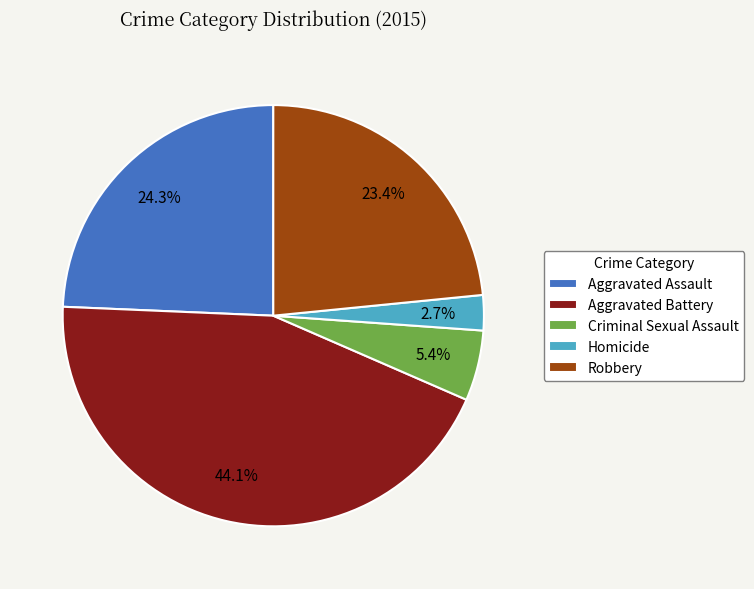

To the nearest percent, what is the combined percentage of Aggravated Battery and Homicide?

47%